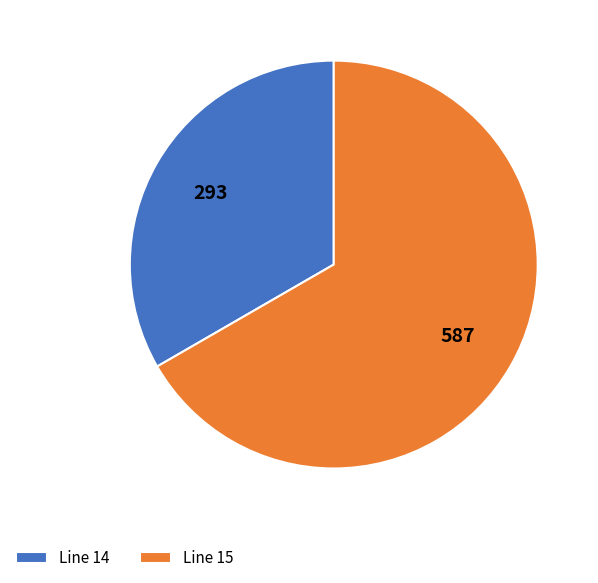

Is it true that Line 15 is 67% of the pie?

True